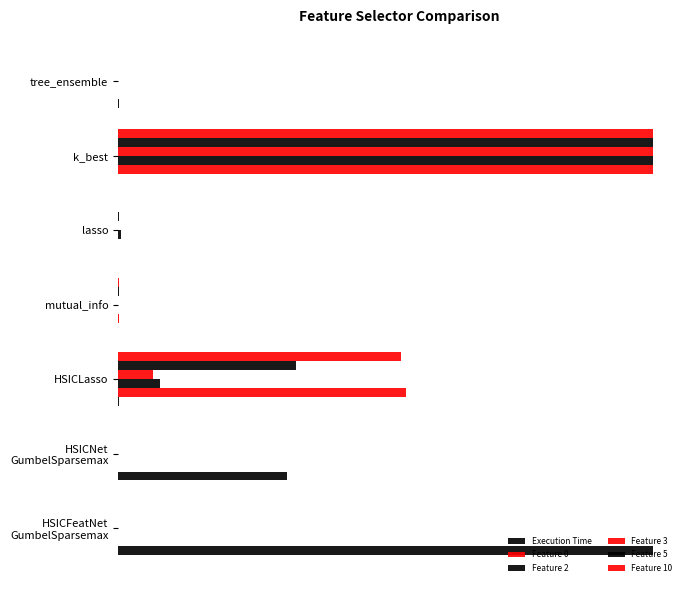

Count the number of data series in this chart.

6